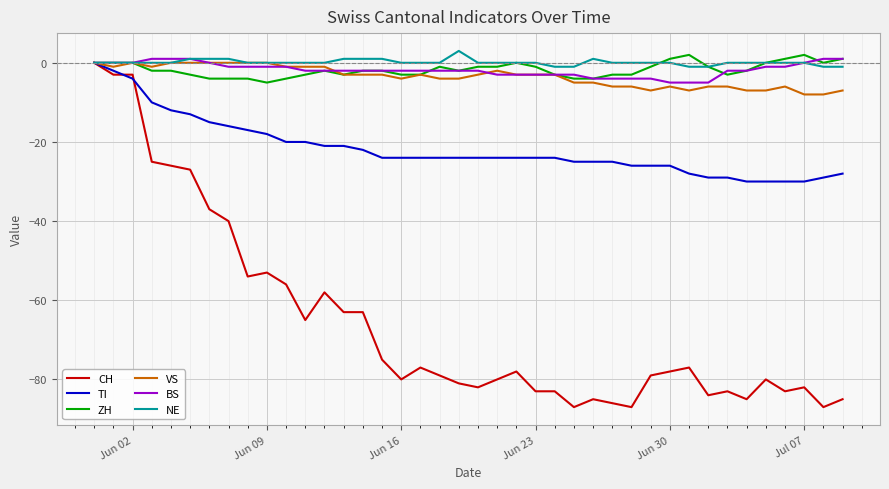

Which series has the largest range (max minus min)?

CH